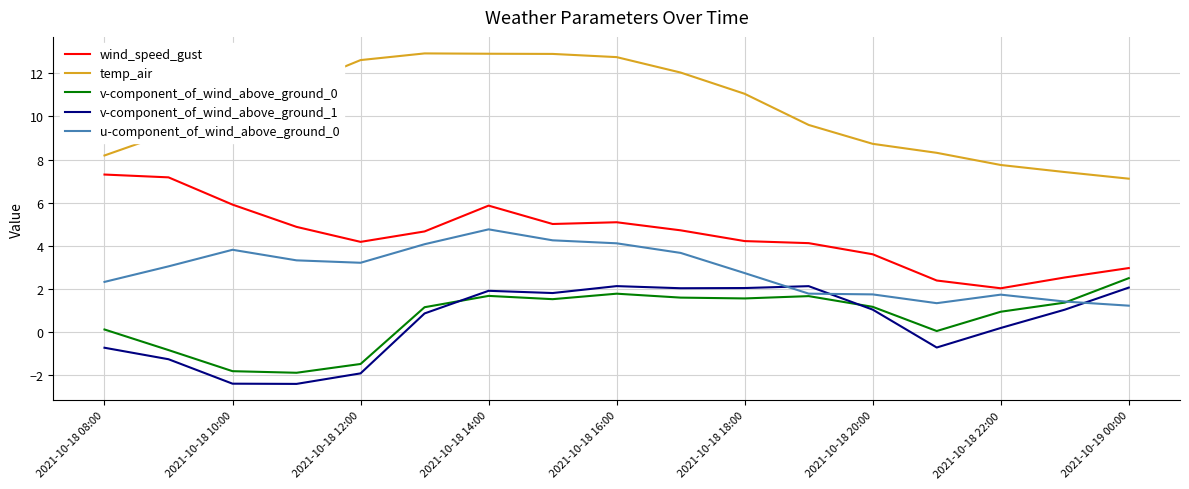

Which series has the largest total across all categories?

temp_air